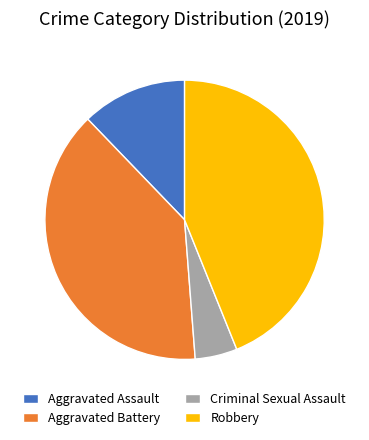

How many segments does this pie chart have?

4